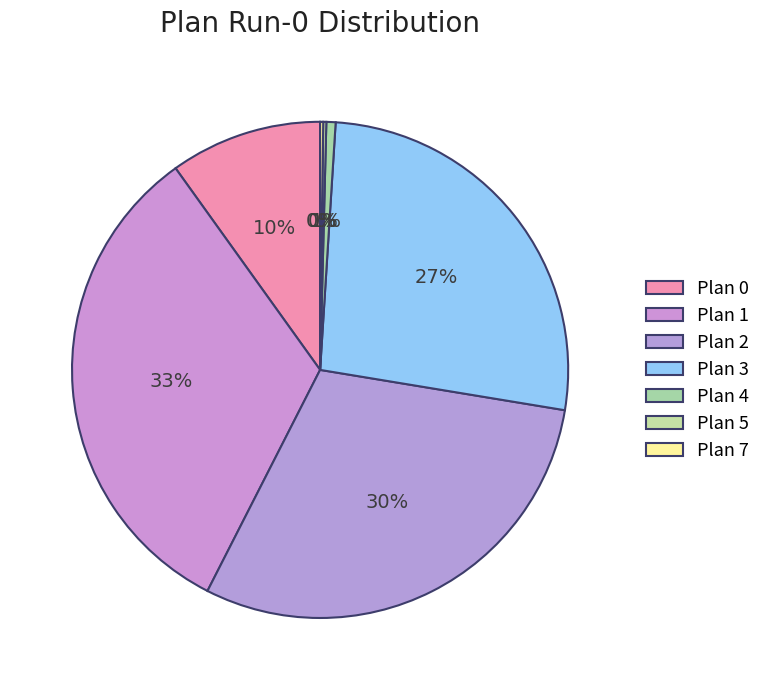

The Plan 1 slice represents 45% of the pie. True or false?

False